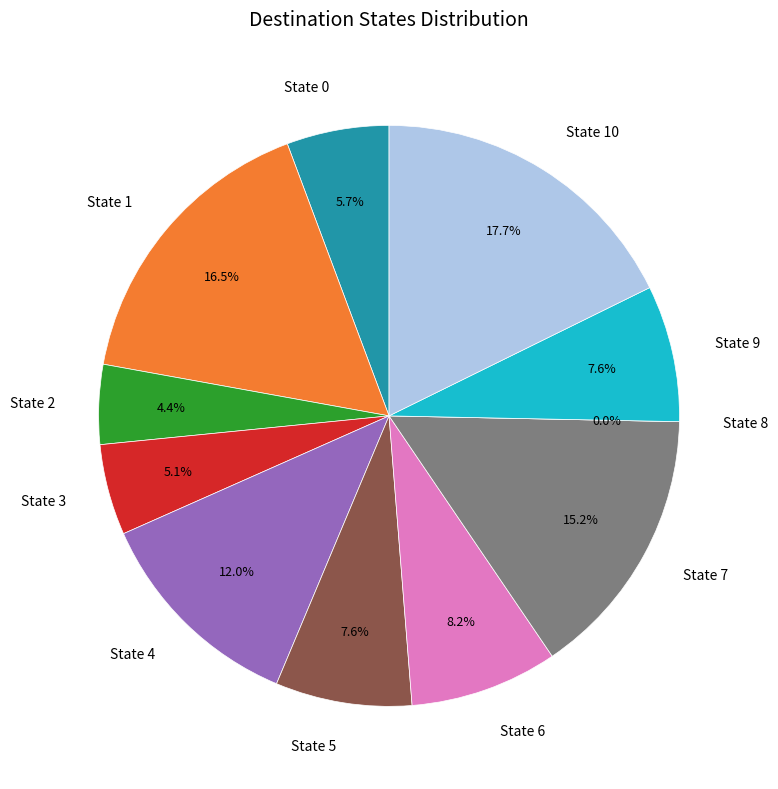

Rank the categories by value from highest to lowest.

State 10, State 1, State 7, State 4, State 6, State 5, State 9, State 0, State 3, State 2, State 8